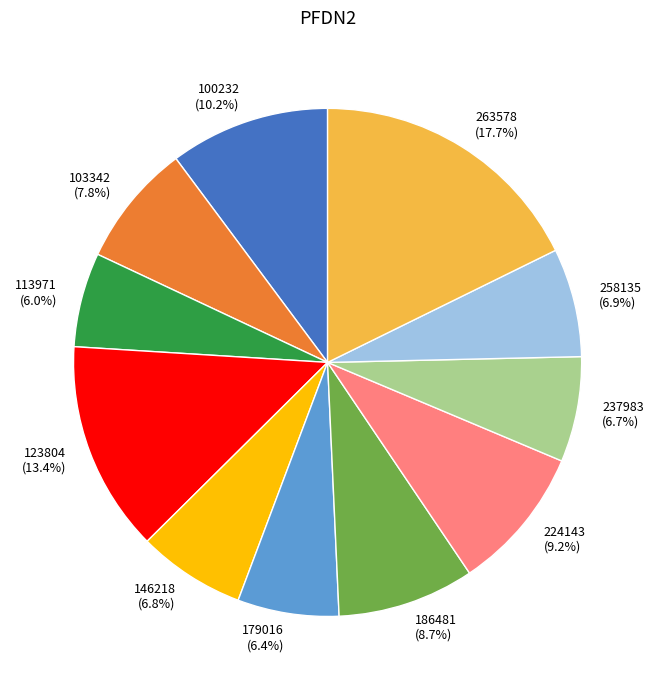

Combined, do 224143 and 258135 account for over 50%?

No